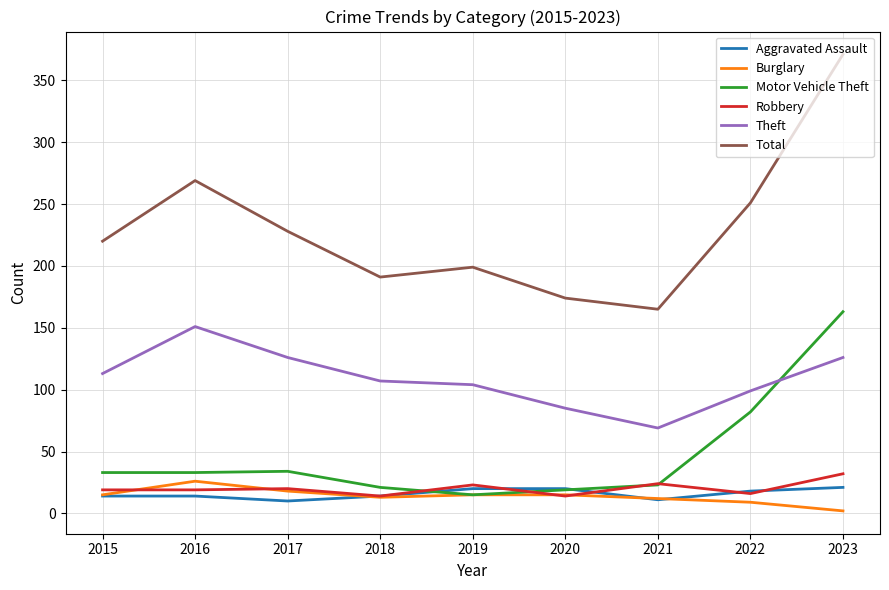

The value of Total at 2017 is 228. True or false?

True